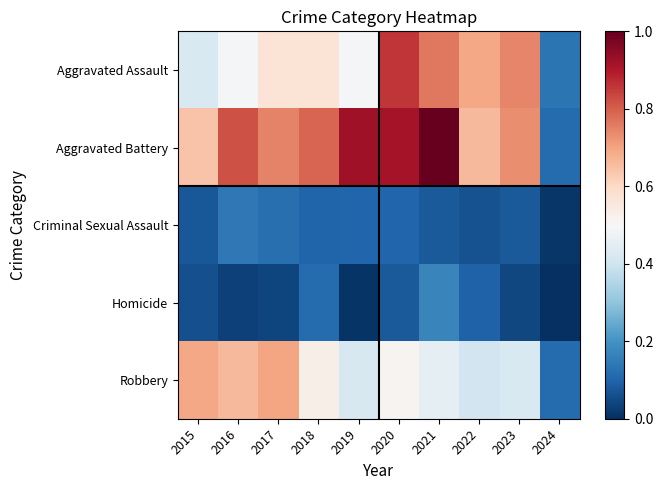

Rank the series at 2017 from lowest to highest value.

Homicide, Criminal Sexual Assault, Aggravated Assault, Robbery, Aggravated Battery